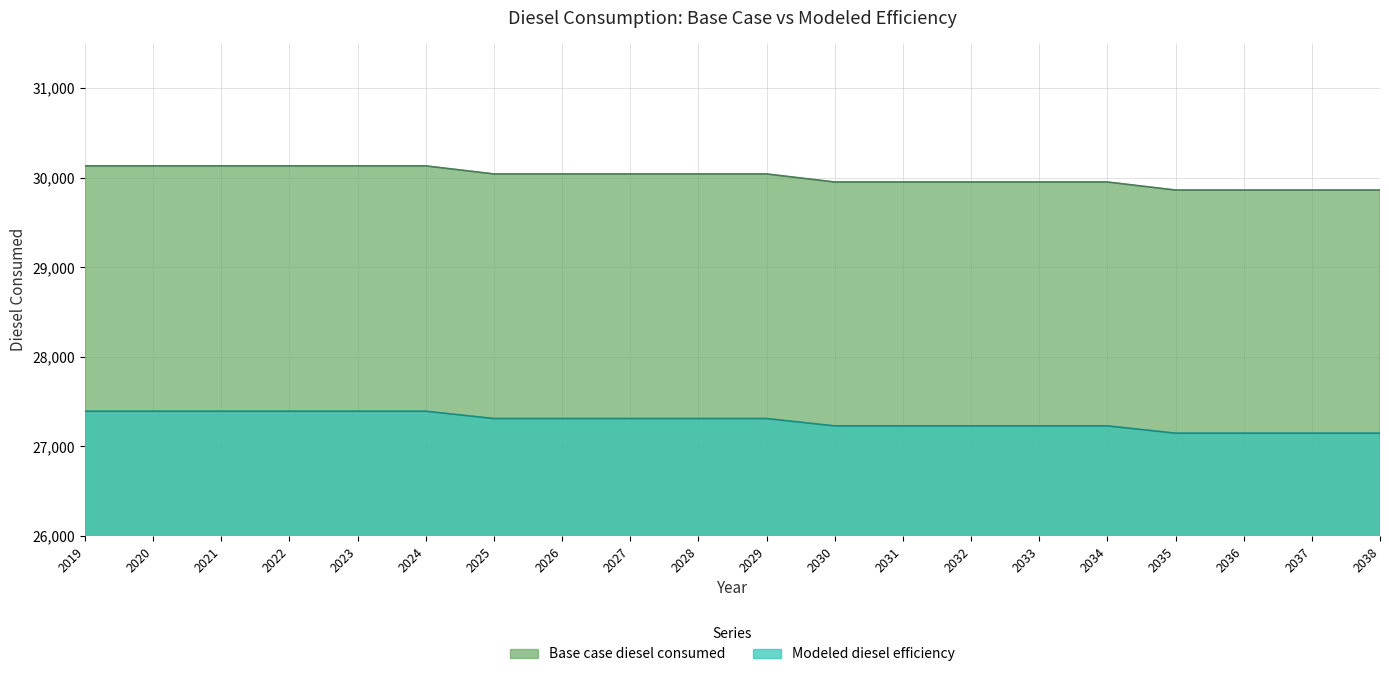

What is the value of the Modeled diesel efficiency point at the 16th from the left?

27229.8